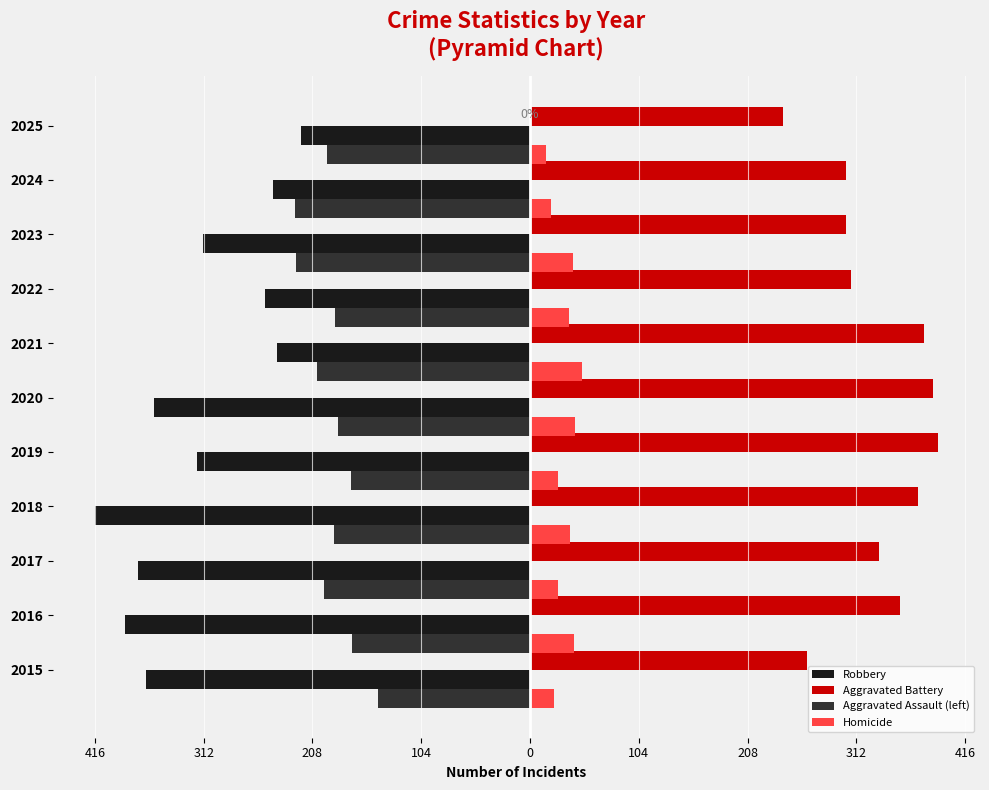

What is the sum of all Aggravated Battery values?

3629